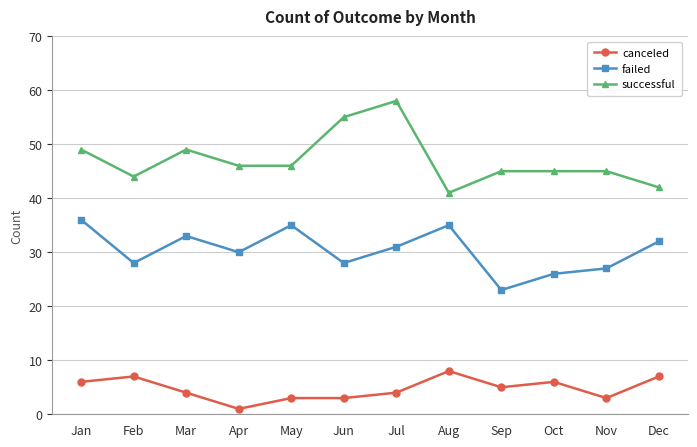

What is the difference between the highest and lowest values at May?

43